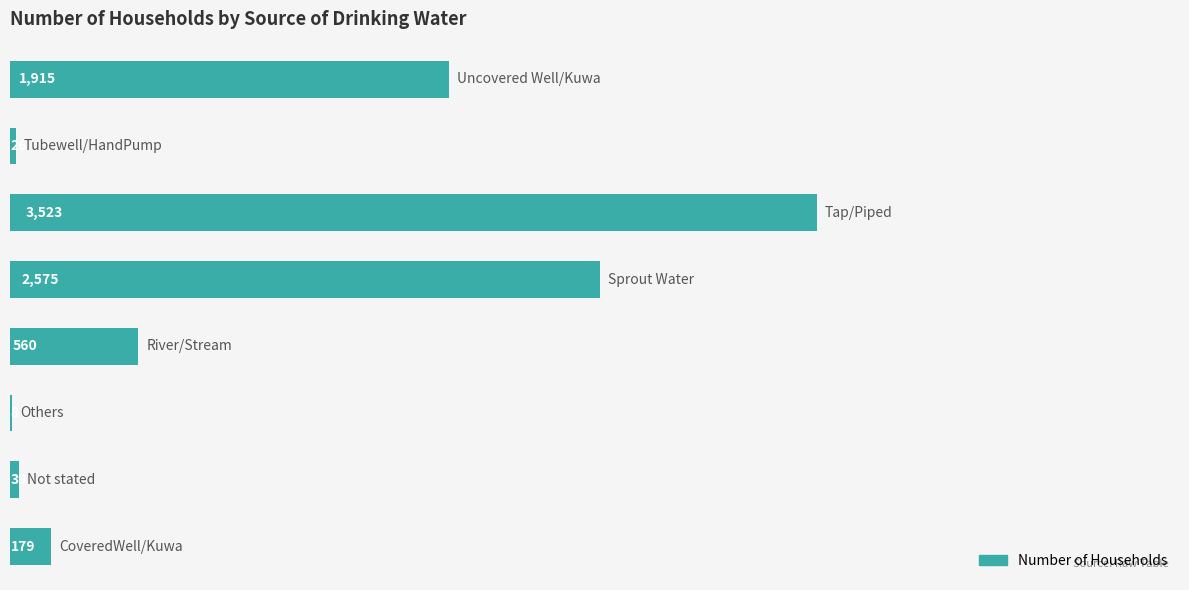

What is the greatest value displayed?

3523